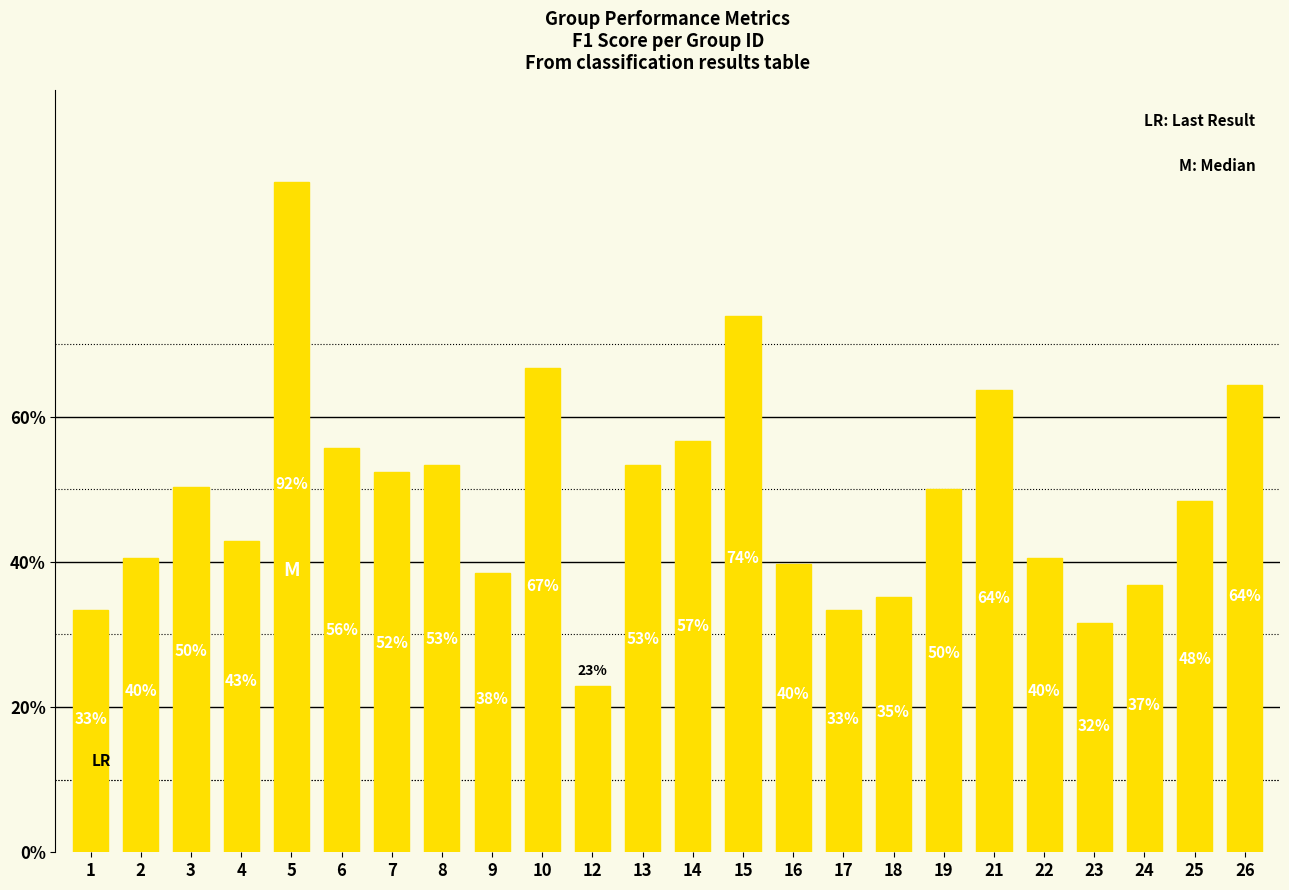

How many values are between 0 and 1?

24